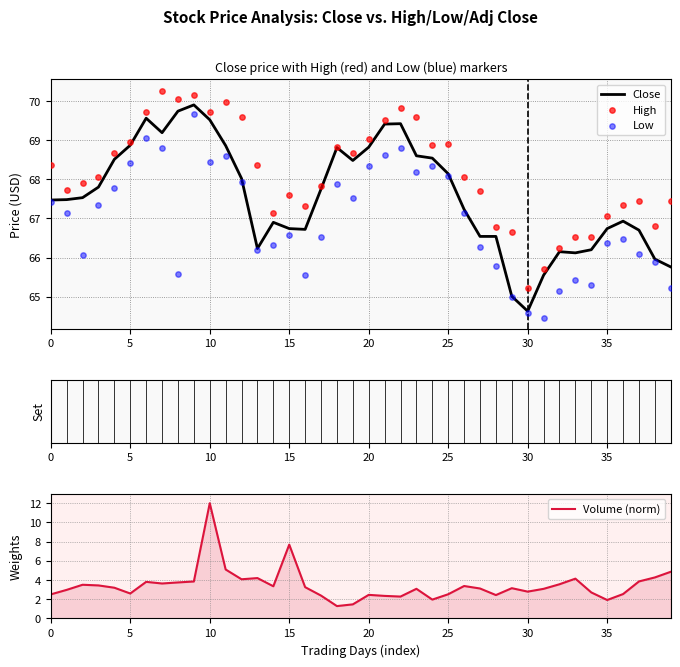

At which category is the sum across all series the highest?

10